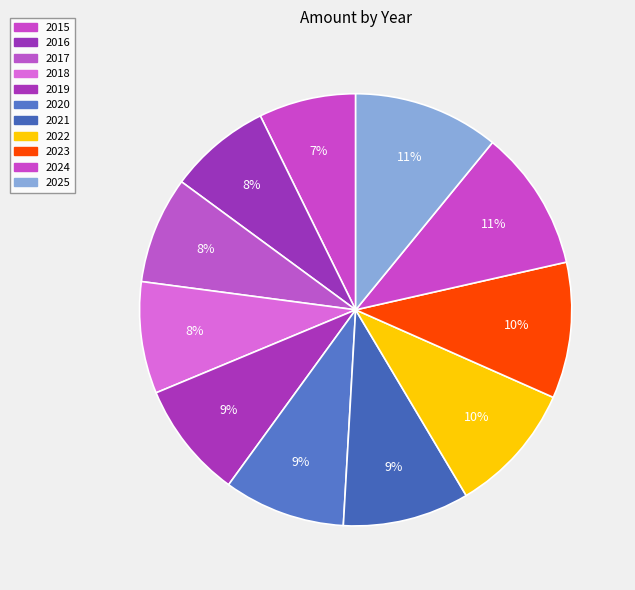

To the nearest percent, what portion does 2022 represent?

10%